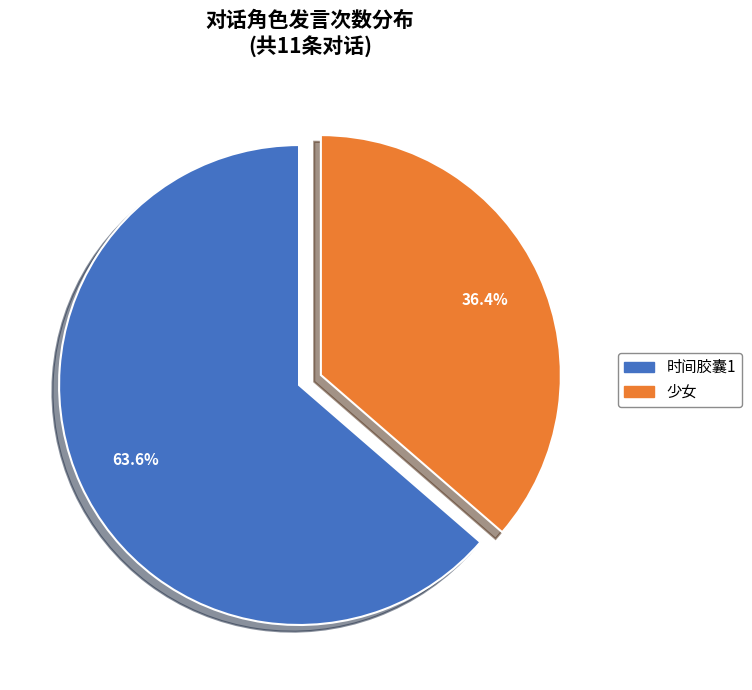

Combined, do 时间胶囊1 and 少女 account for over 50%?

Yes